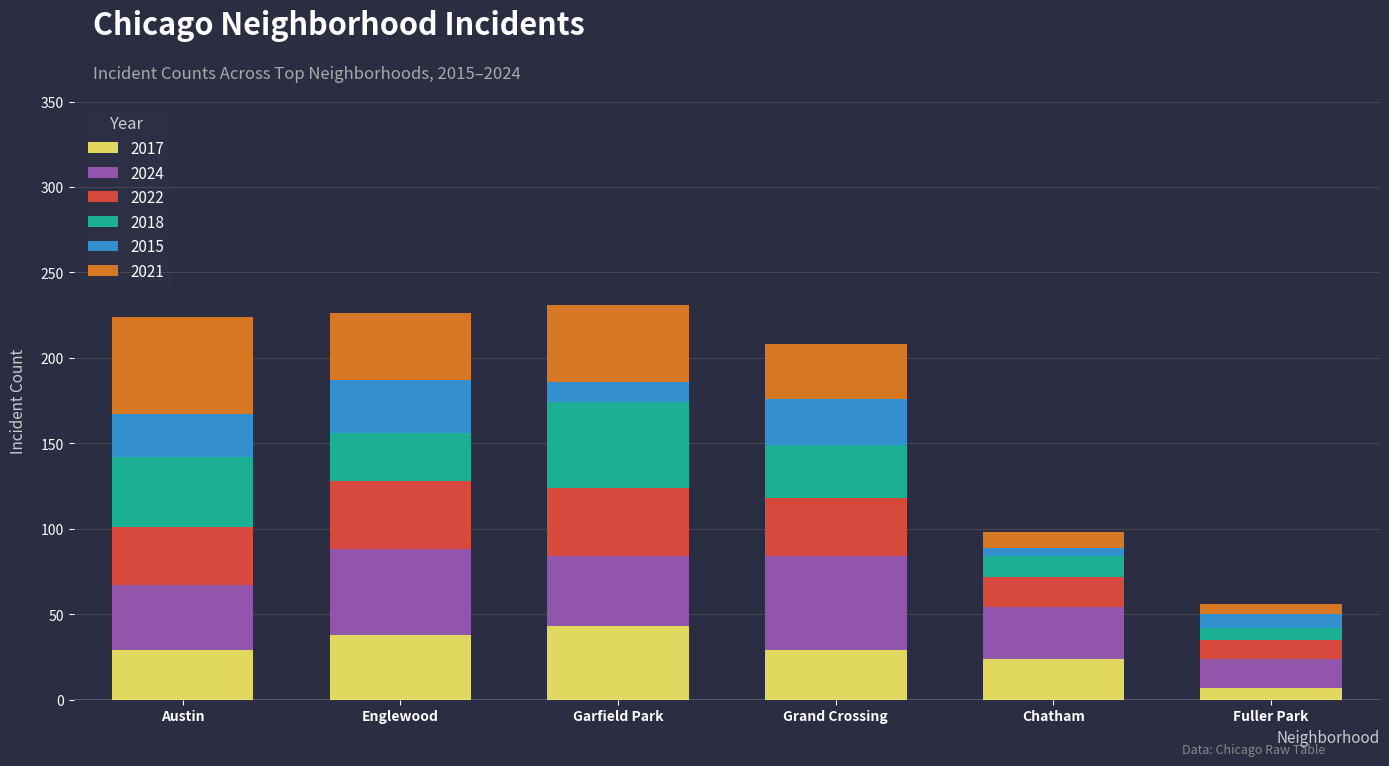

At which label does 2017 reach its minimum?

Fuller Park